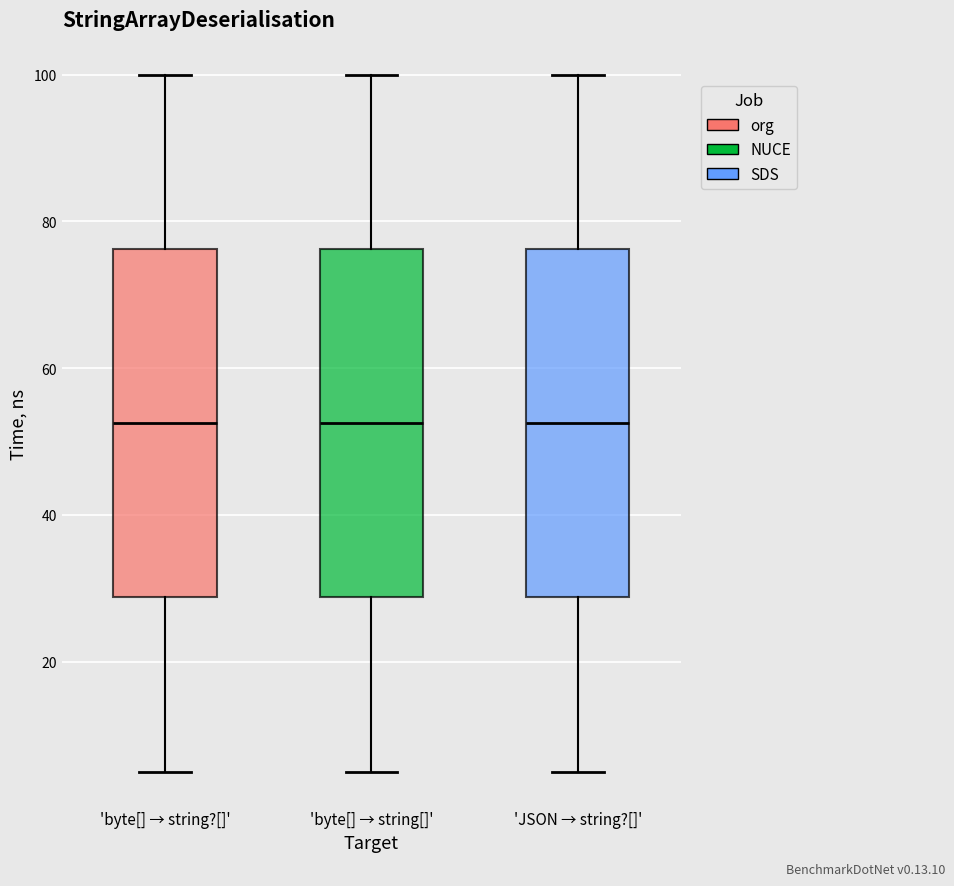

Reading left to right, transcribe this box plot: for each box, give where its median line is, the range the box spans, and where its two whiskers end, as read against the y-axis. The values are not printed on the chart, so give them approximately, as read against the axis.

'byte[] → string?[]': median 52, box 28 to 76, whiskers 6 to 100
'byte[] → string[]': median 52, box 28 to 76, whiskers 6 to 100
'JSON → string?[]': median 52, box 28 to 76, whiskers 6 to 100